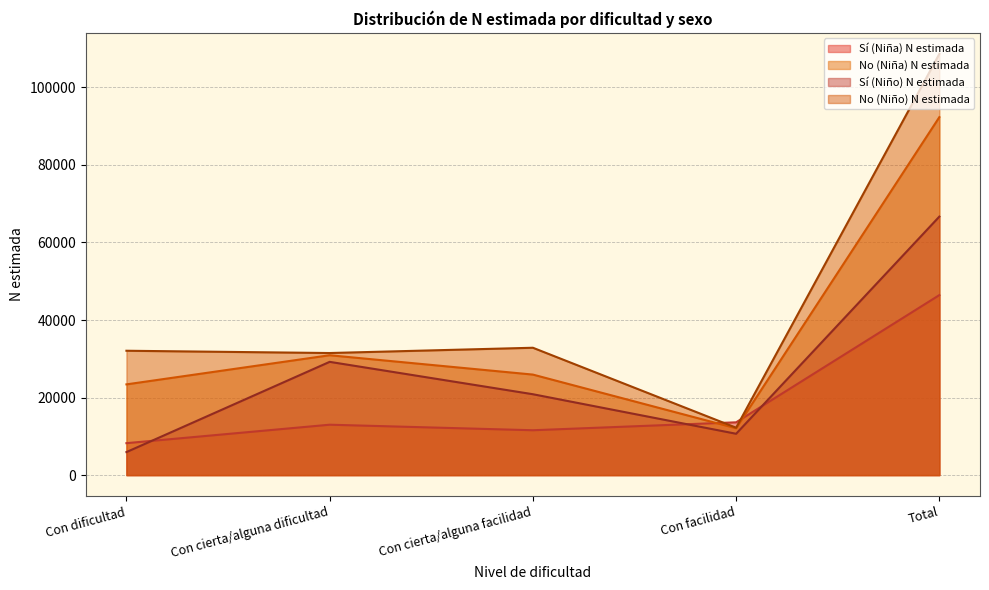

Does the chart have visible grid lines?

Yes